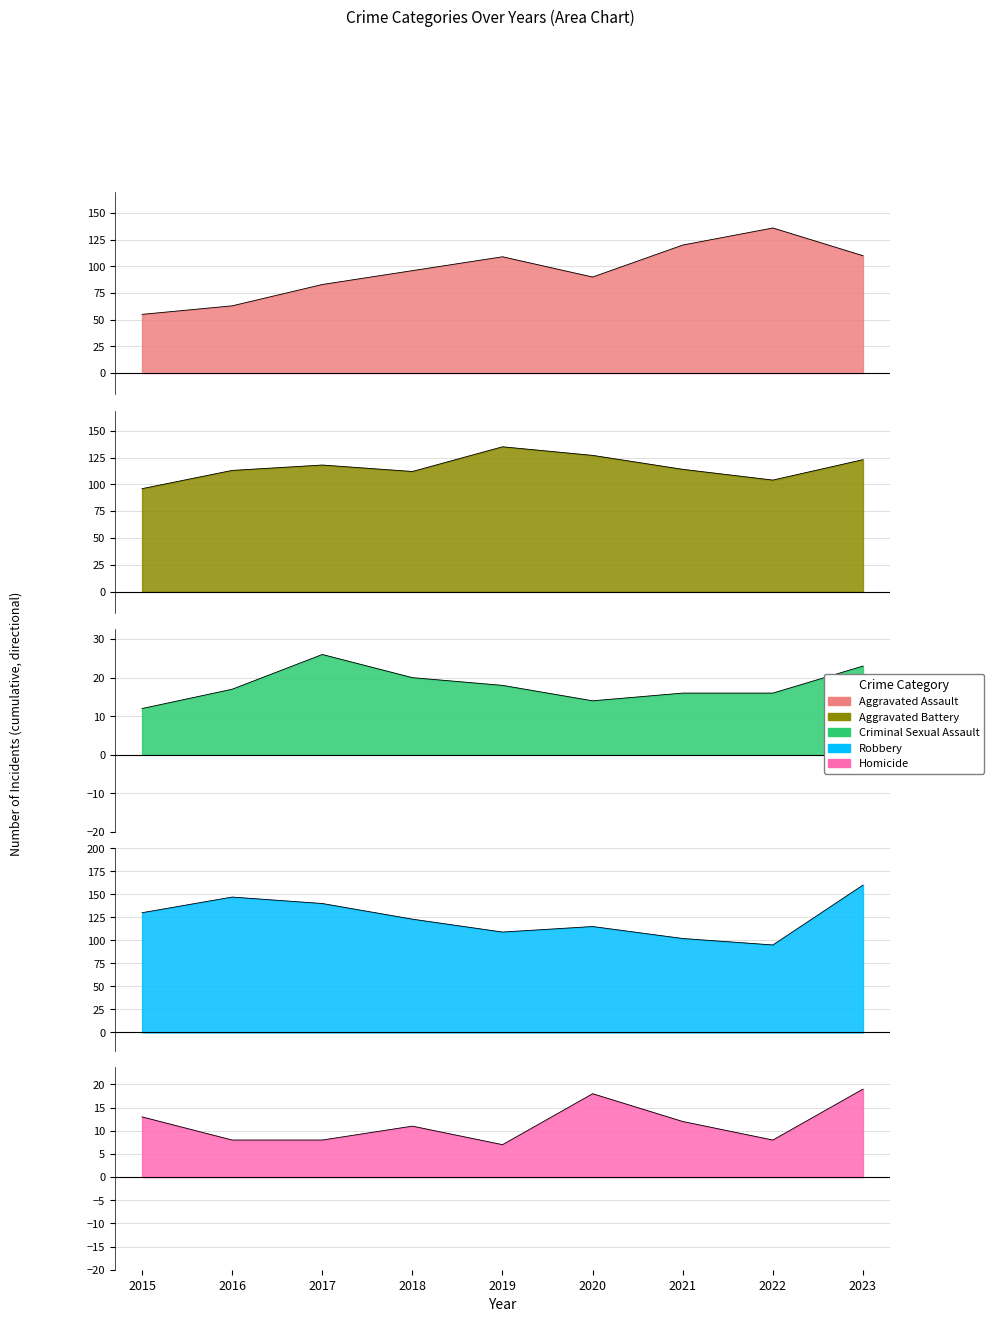

How many lines are shown in the chart?

5